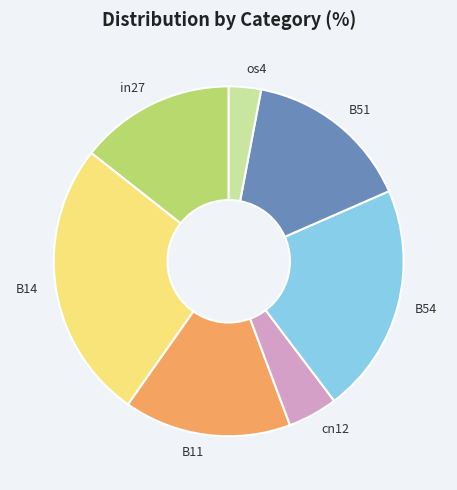

Do B51 and B14 together represent more than half of the pie?

No